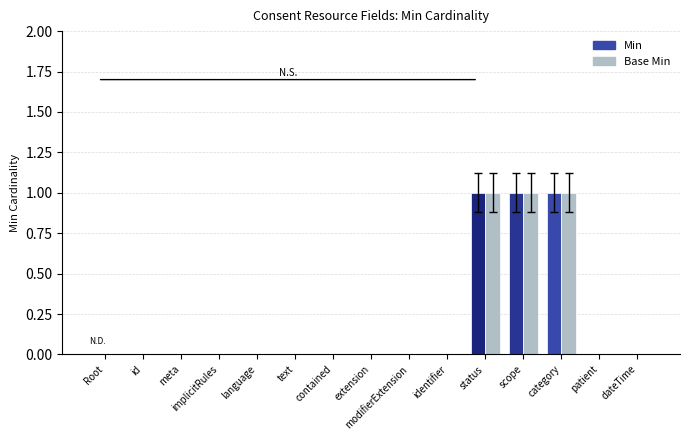

Reading right to left, extract all data points from this chart.

Min: Consent.dateTime=0	Consent.patient=0	Consent.category=1	Consent.scope=1	Consent.status=1	Consent.identifier=0	Consent.modifierExtension=0	Consent.extension=0	Consent.contained=0	Consent.text=0	Consent.language=0	Consent.implicitRules=0	Consent.meta=0	Consent.id=0	Consent=0
Base Min: Consent.dateTime=0	Consent.patient=0	Consent.category=1	Consent.scope=1	Consent.status=1	Consent.identifier=0	Consent.modifierExtension=0	Consent.extension=0	Consent.contained=0	Consent.text=0	Consent.language=0	Consent.implicitRules=0	Consent.meta=0	Consent.id=0	Consent=0